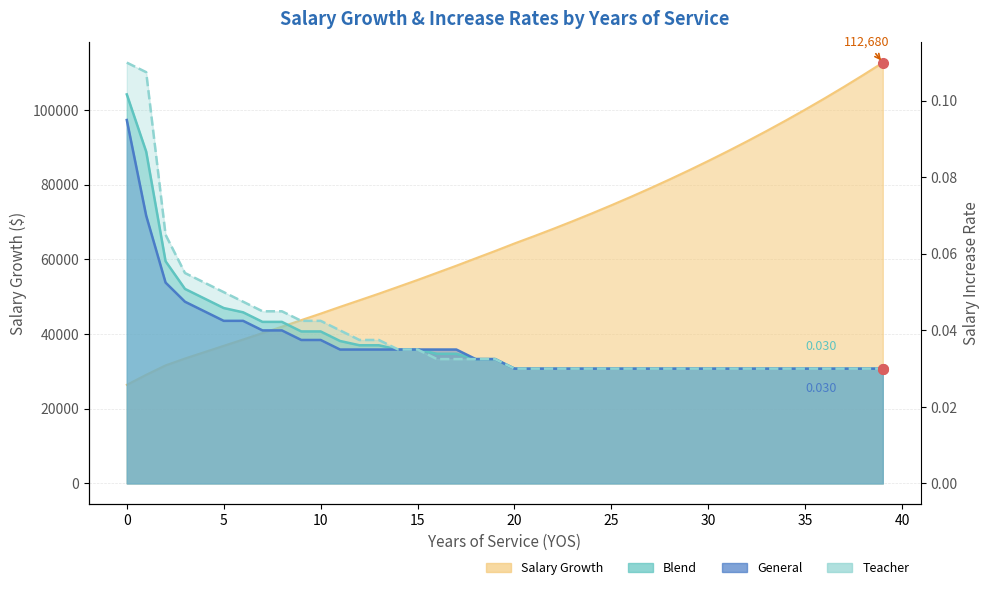

What is the average value of the Salary Growth series?

65516.0